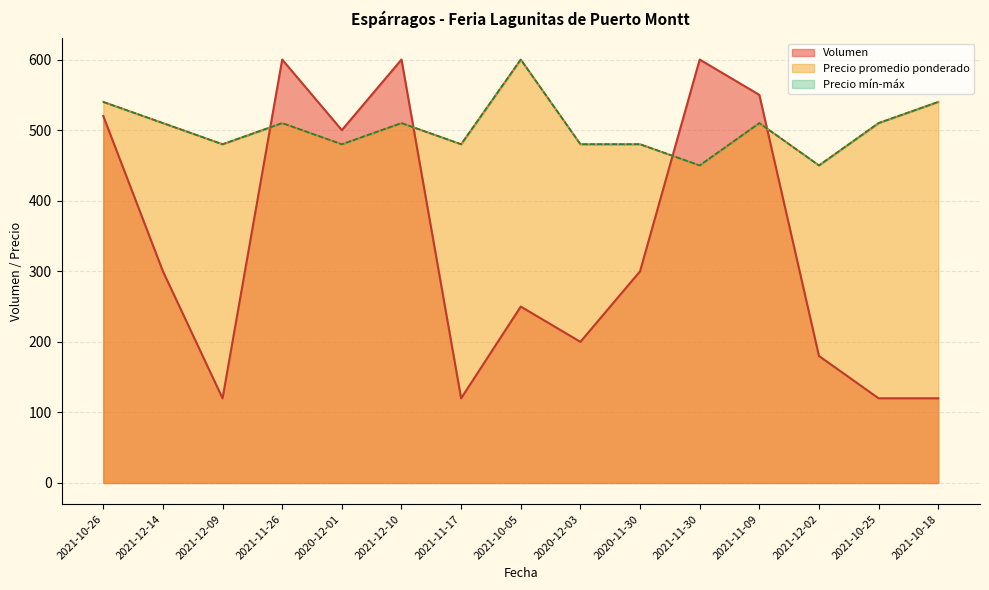

True or false: Precio minimo and Precio promedio ponderado intersect in this chart.

False